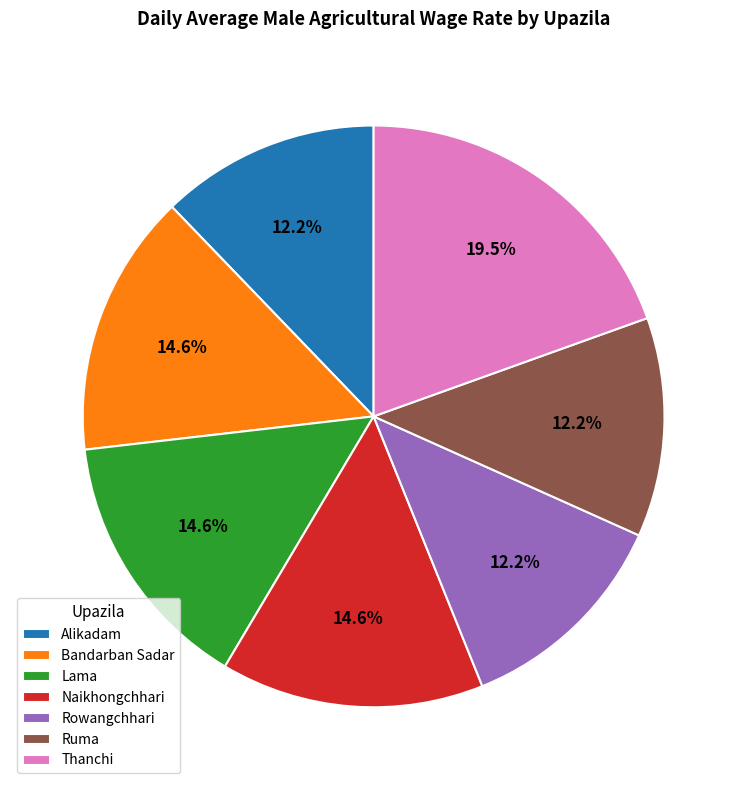

To the nearest percent, what is the difference between the largest and smallest slice percentages?

7%